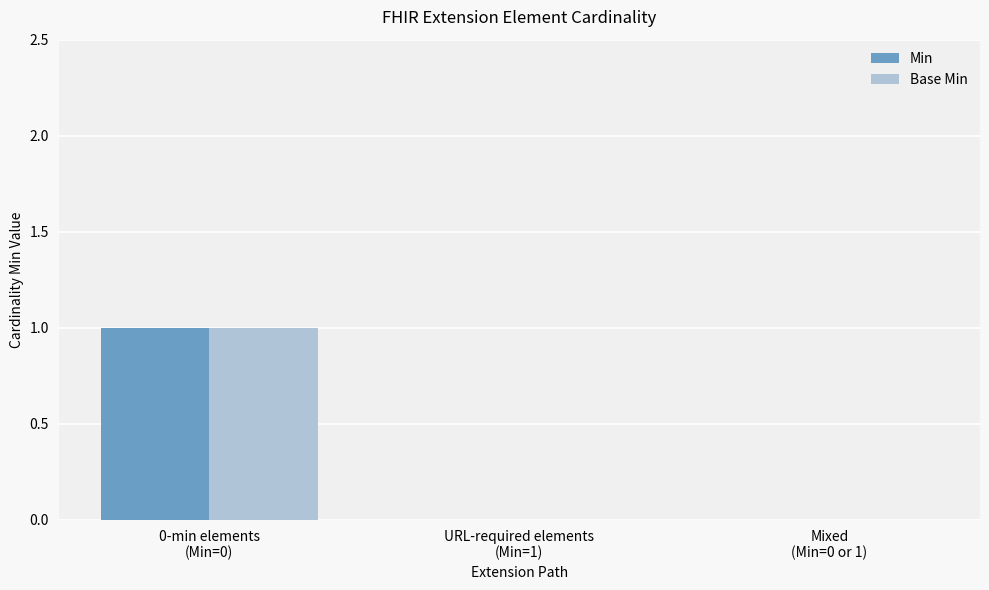

How many distinct data groups are displayed?

2